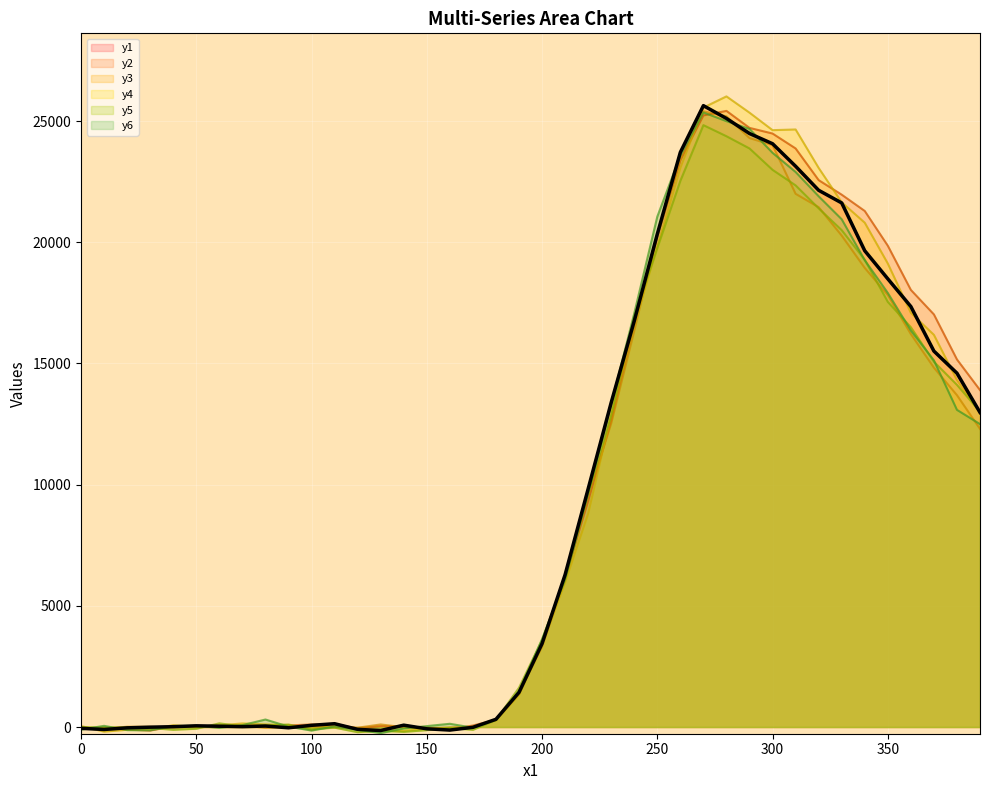

How many points are lower than both their immediate neighbors (excluding endpoints)?

5